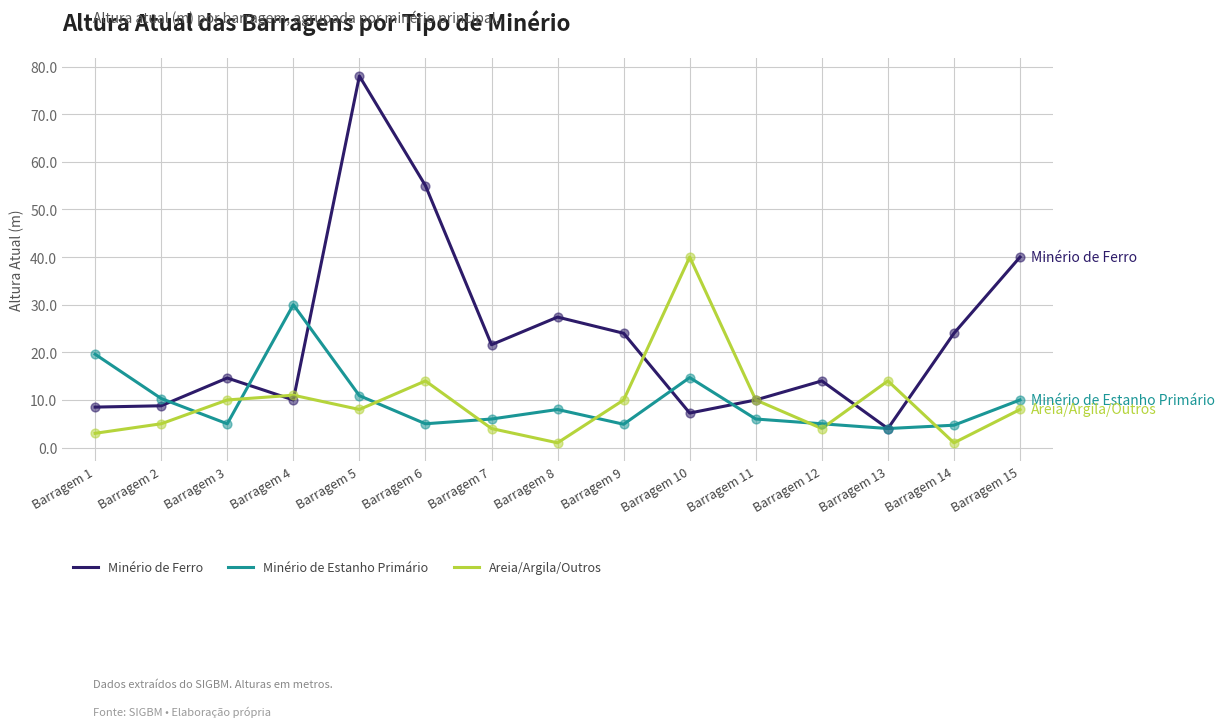

Which series has the widest spread of values?

Minério de Ferro